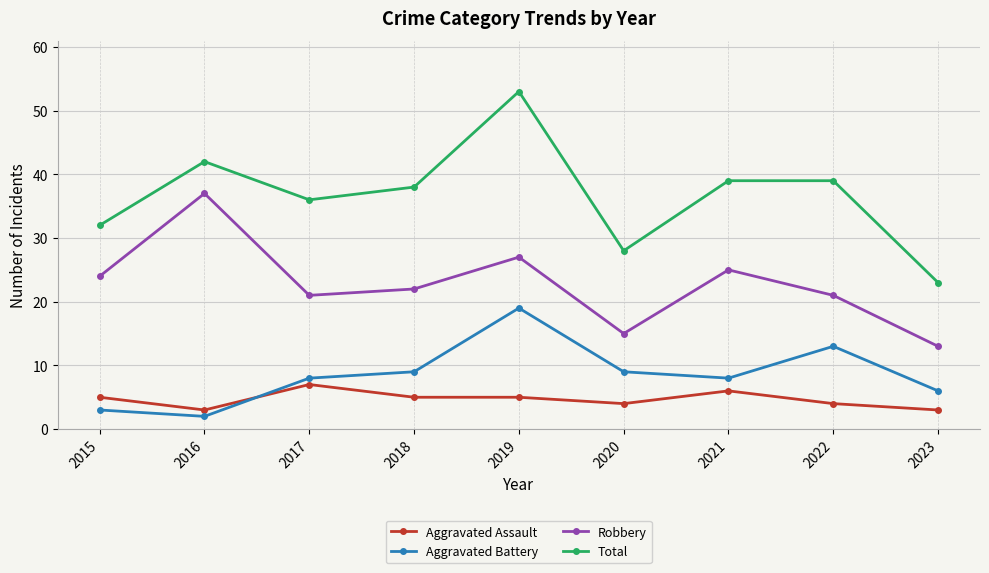

What is the difference between the maximum and minimum values in the Aggravated Assault series?

4